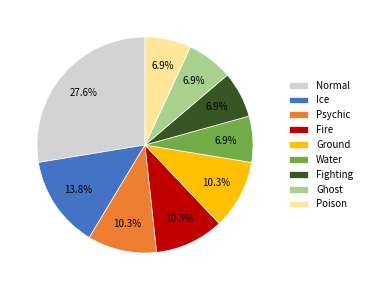

To the nearest percent, what is the average slice percentage?

11%